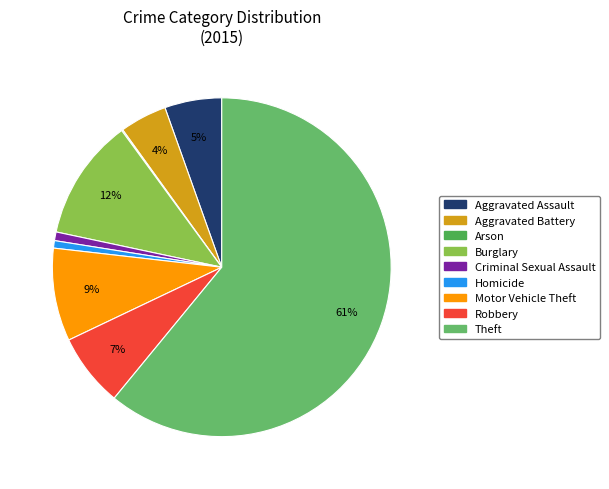

Which slice is the largest?

Theft